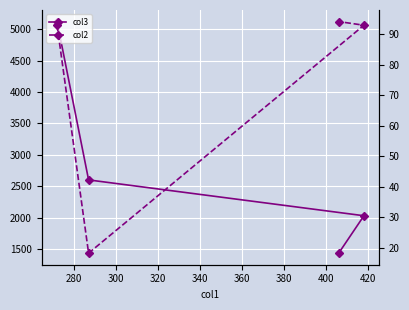

List the series in order of their peak value, highest first.

col3, col2